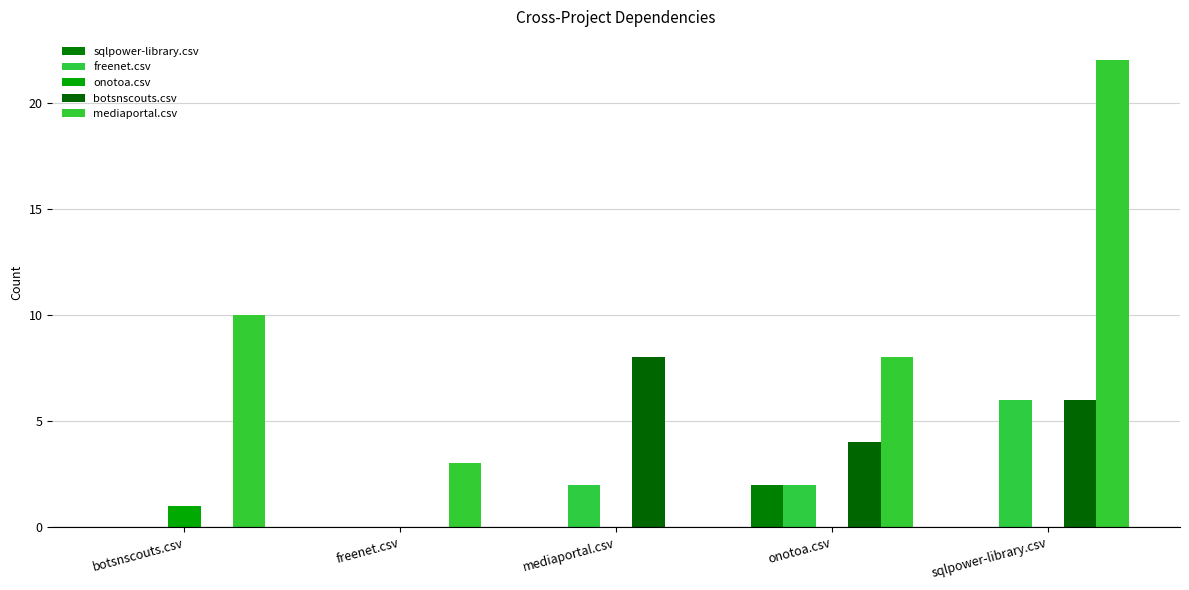

What is the difference between the second highest and minimum values in the botsnscouts.csv series?

6